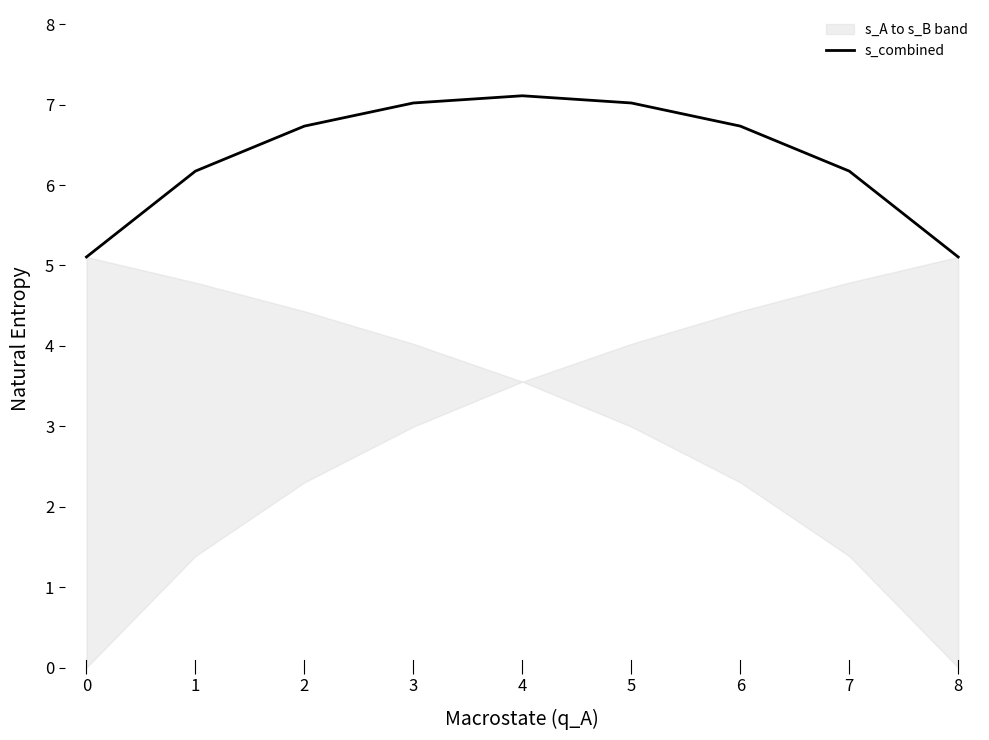

Reading left to right, what are all the values shown in this chart?

0=5.1	1=6.2	2=6.7	3=7.0	4=7.1	5=7.0	6=6.7	7=6.2	8=5.1